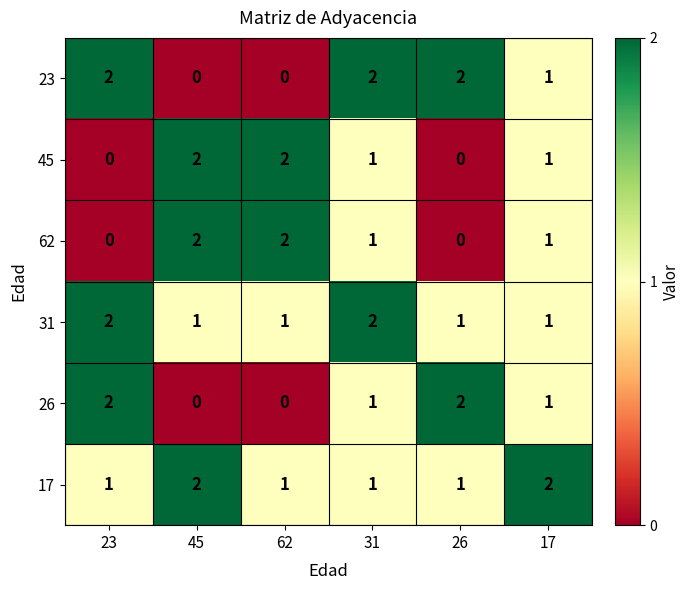

How many 17 values are between 1 and 2?

6